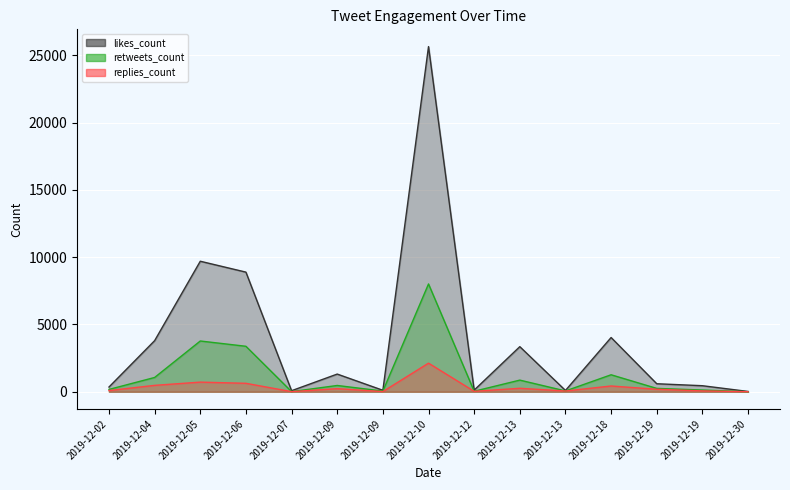

The replies_count series shows 918 at 2019-12-06. True or false?

False